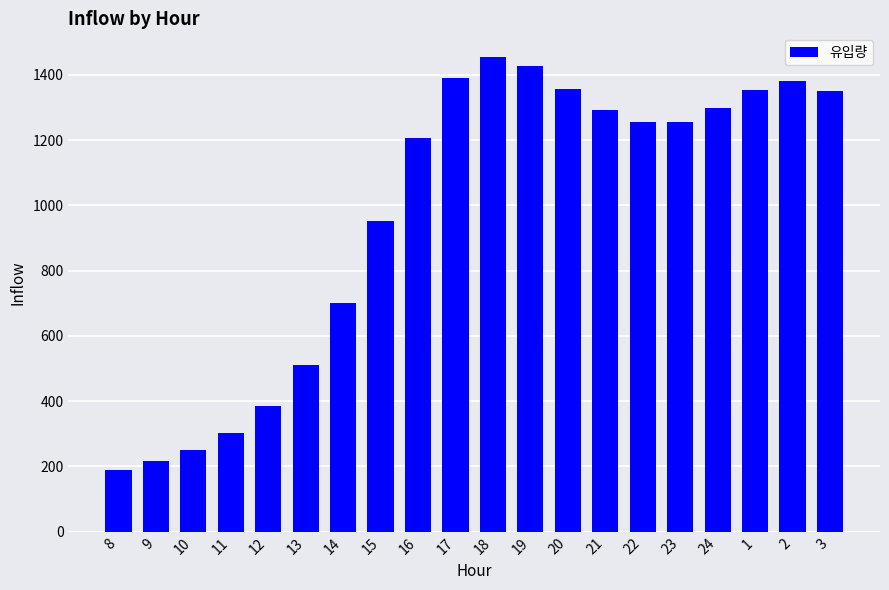

Does the chart contain any negative values?

No